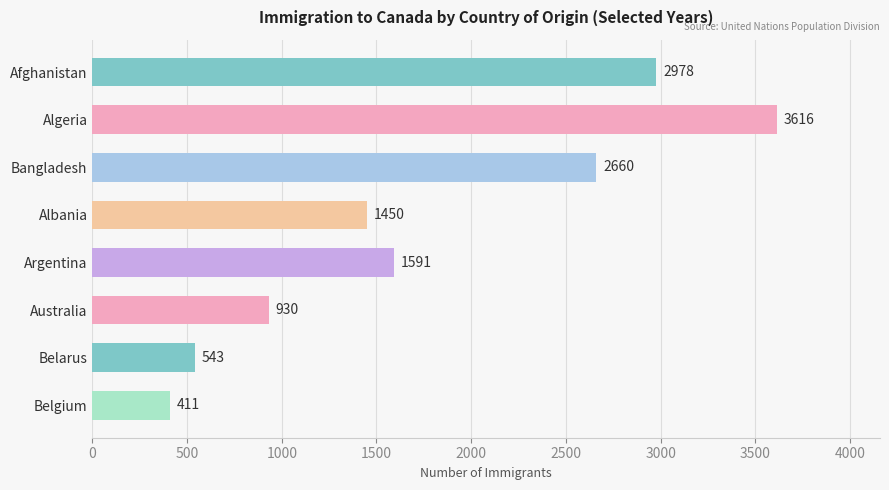

How many bars are there in total?

8